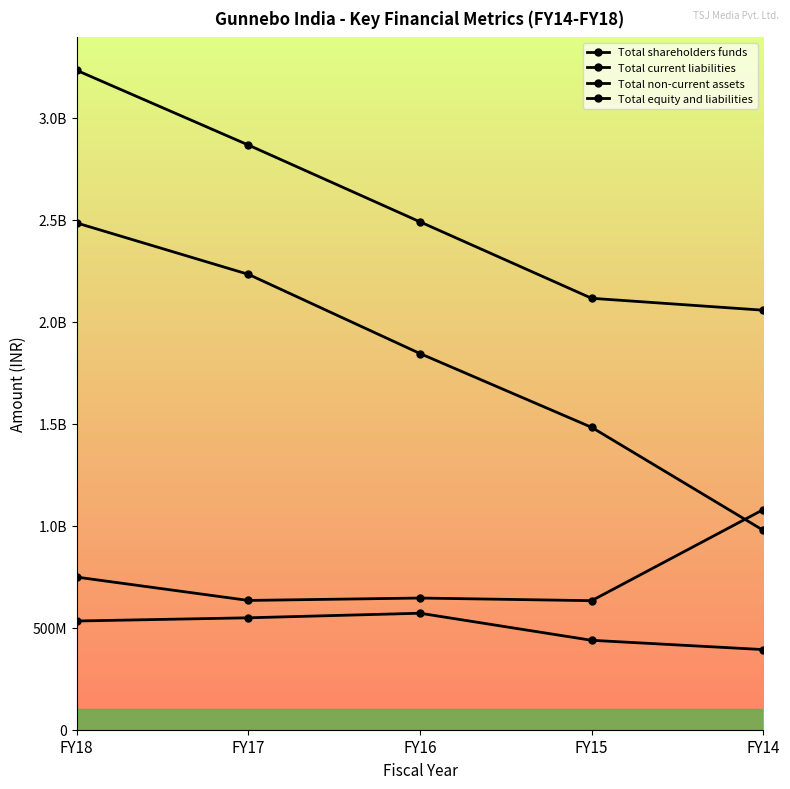

Which series has the largest total across all categories?

Total equity and liabilities